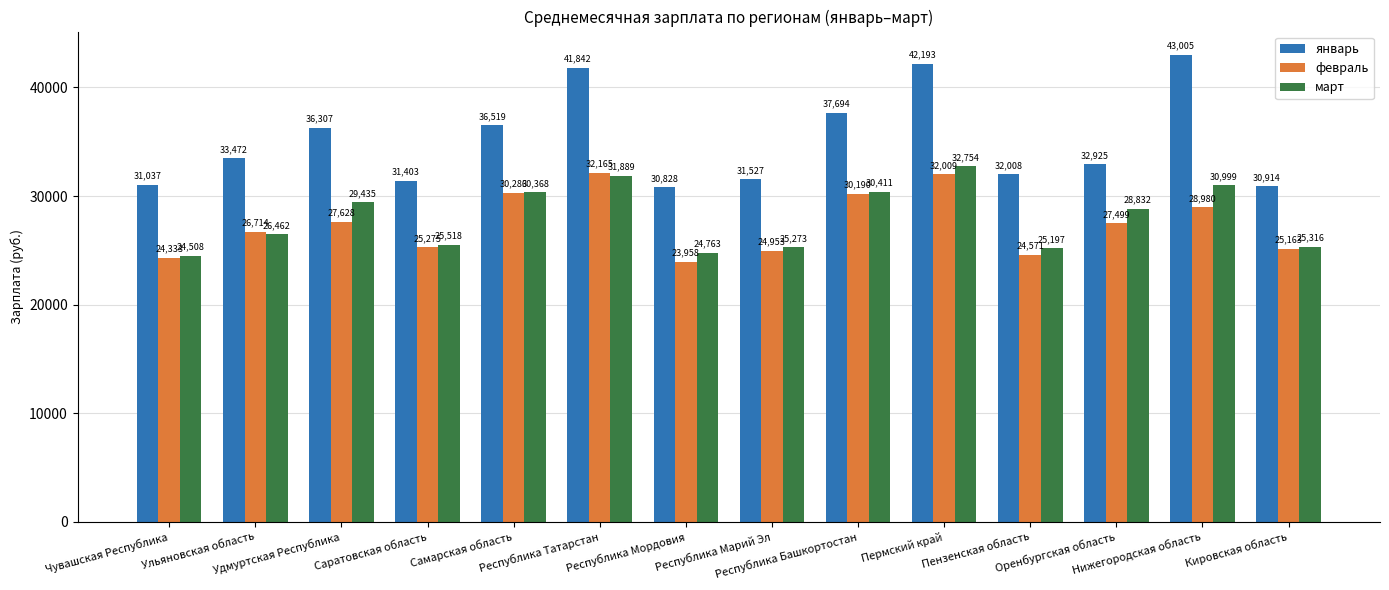

What is the value of the февраль bar at the 11th from the left?

24571.2